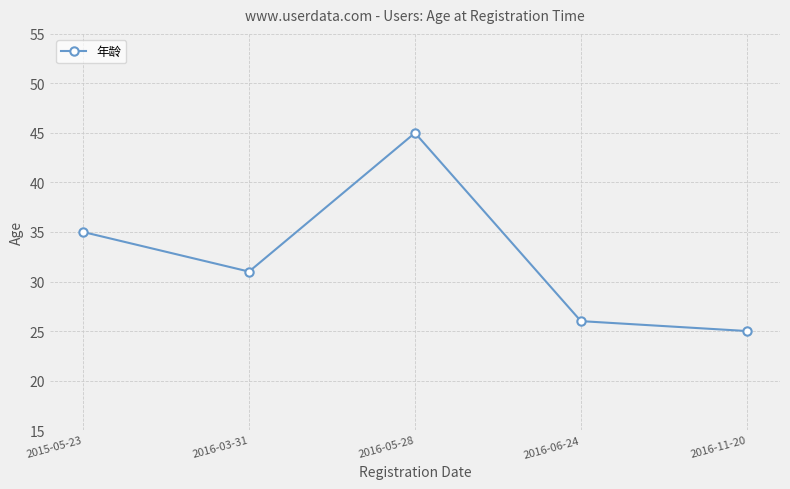

Rank the categories by value from lowest to highest.

2016-11-20, 2016-06-24, 2016-03-31, 2015-05-23, 2016-05-28